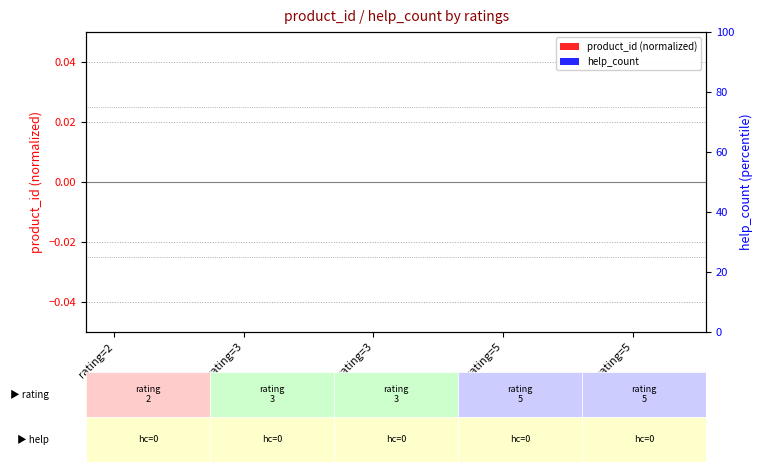

List the series in order of their peak value, lowest first.

product_id (normalized), help_count